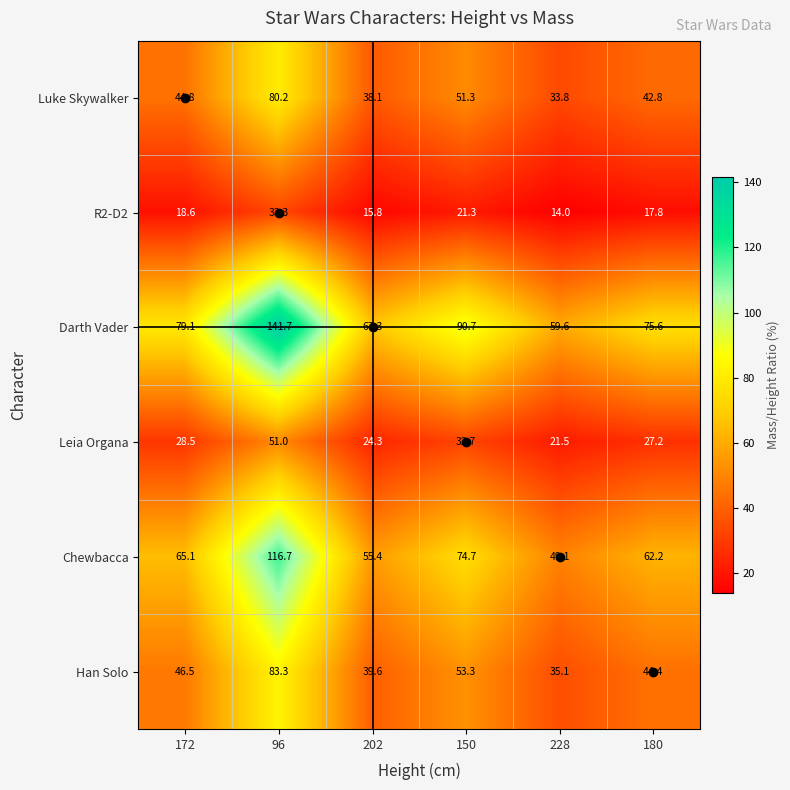

Rank the series at 150 from highest to lowest value.

Darth Vader, Chewbacca, Han Solo, Luke Skywalker, Leia Organa, R2-D2